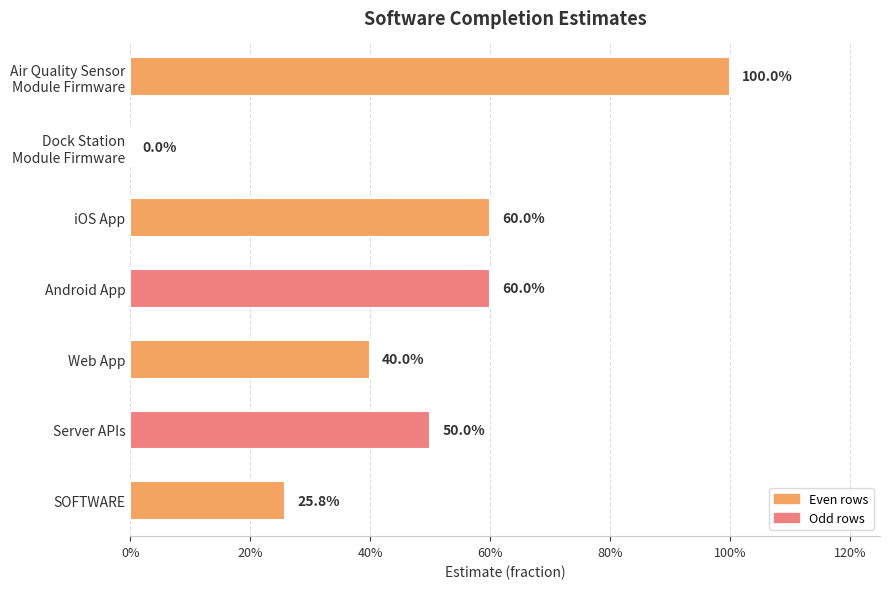

What is the sum of all values?

3.4